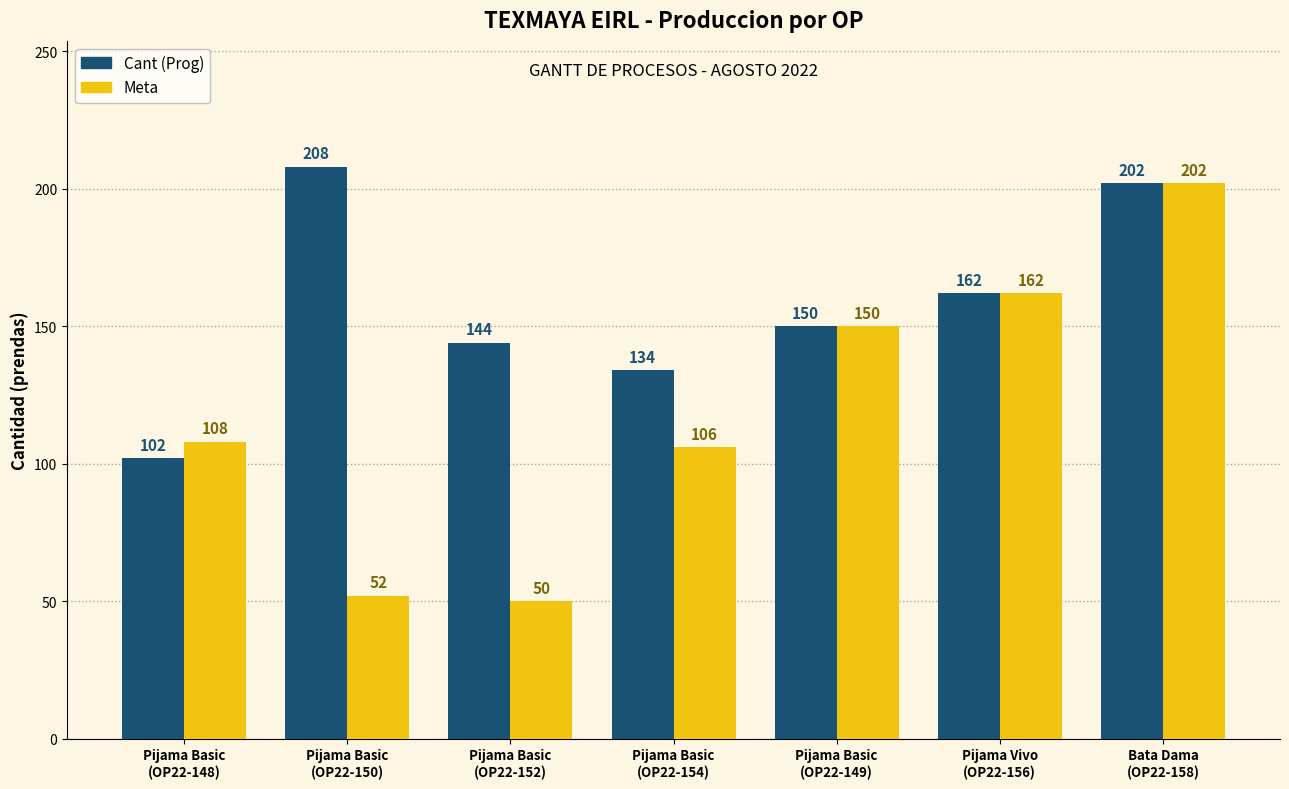

What is the smallest value displayed?

50